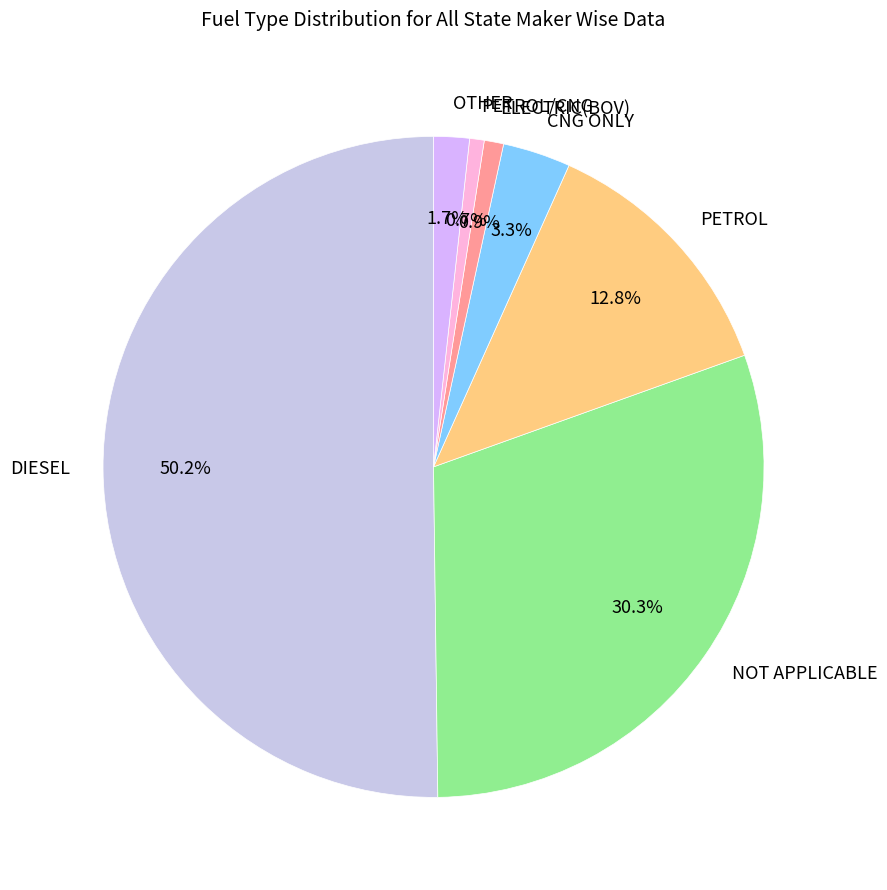

Combined, what portion of the pie is CNG ONLY and PETROL?

16.1%